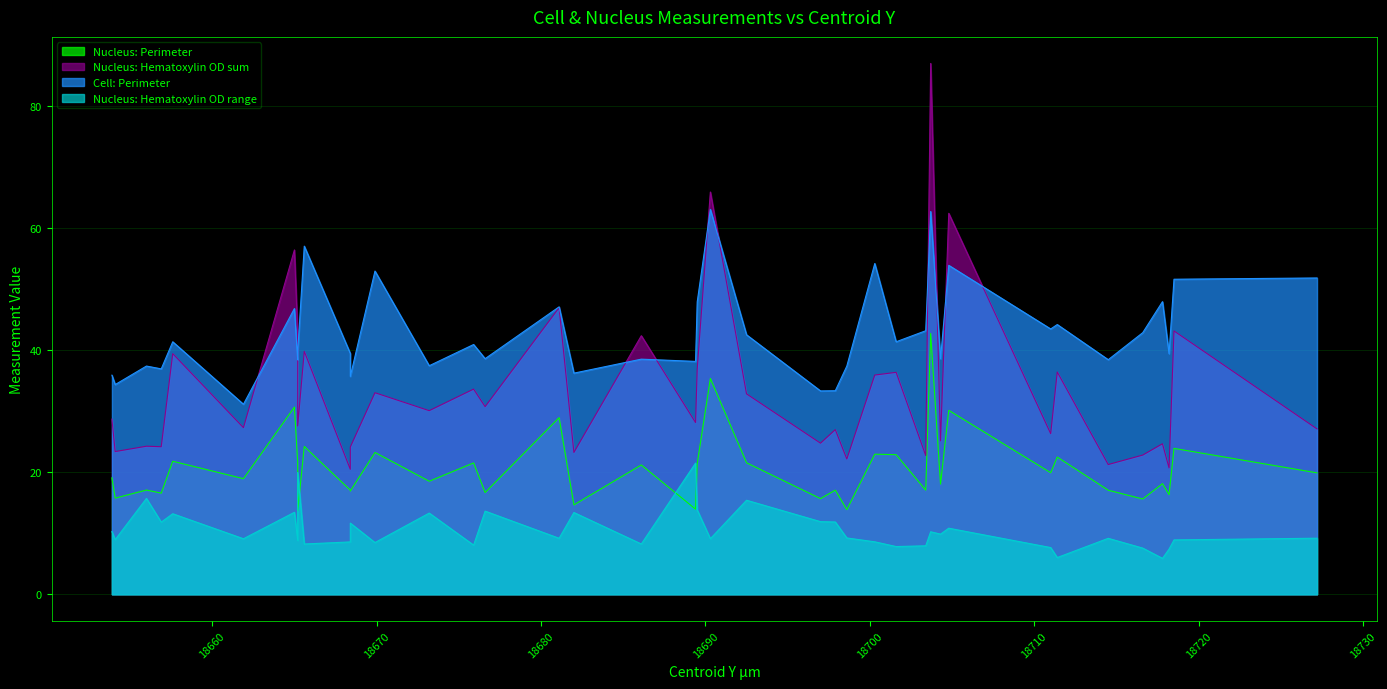

True or false: Nucleus: Hematoxylin OD range has more than 1 interior local peaks.

True